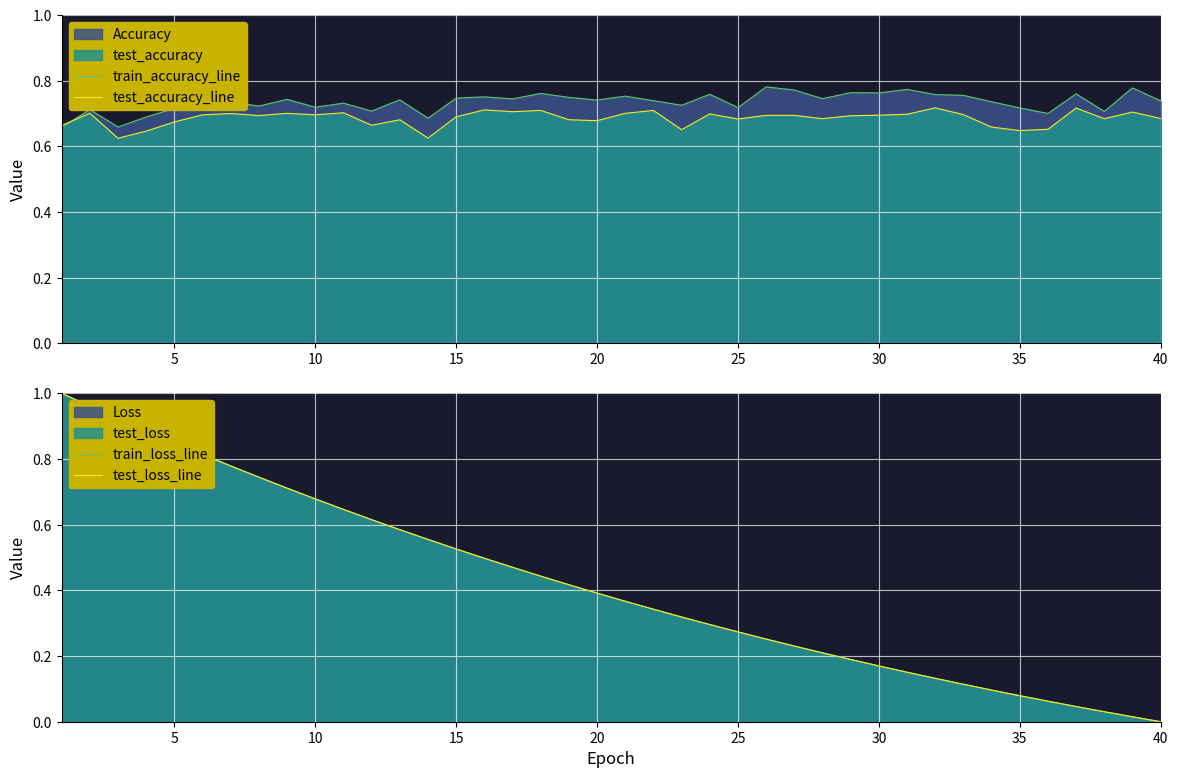

True or false: test_accuracy_line has a value of 0.9 at 40.

False